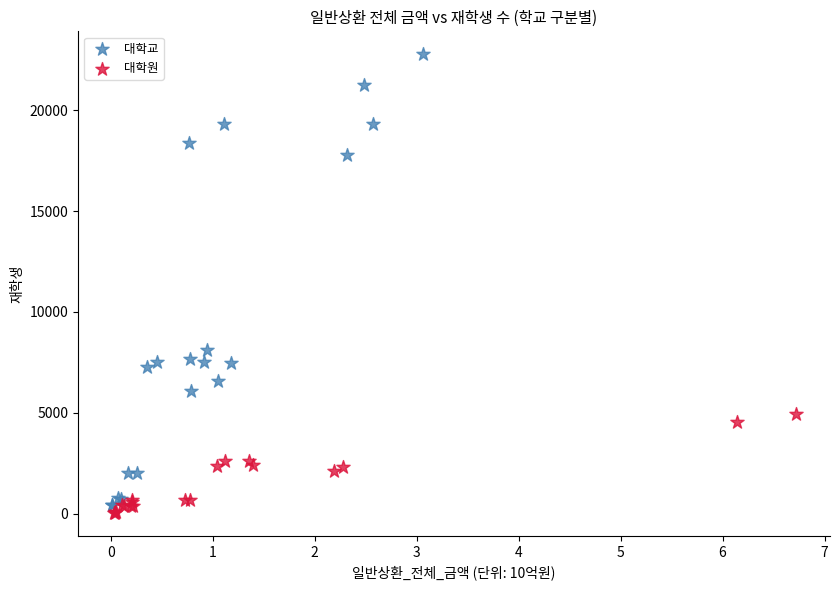

Which series has the largest Y range (max minus min)?

대학교